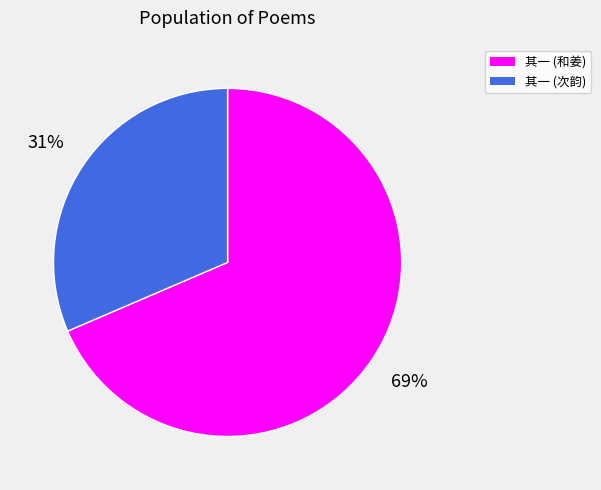

Does any single category account for the majority?

Yes